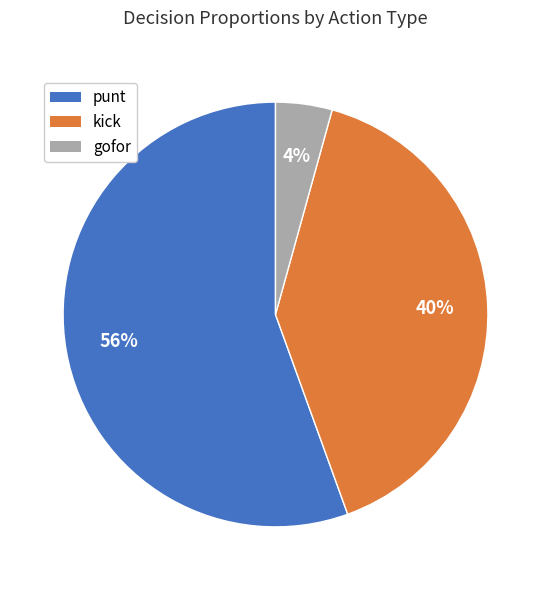

Between kick and punt, which is larger?

punt